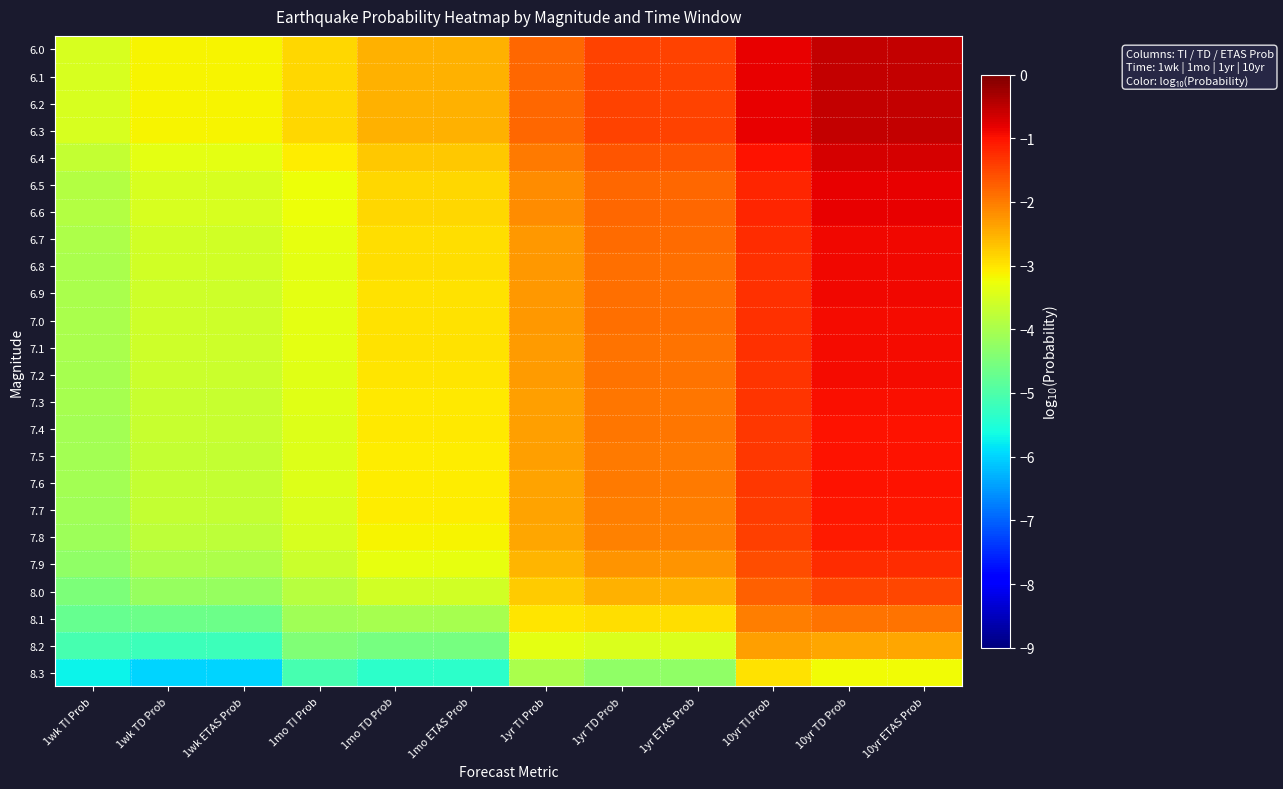

Reading left to right, transcribe all the data shown in this chart.

6.0: 1wk TI Prob=-3.5	1wk TD Prob=-3.2	1wk ETAS Prob=-3.2	1mo TI Prob=-2.9	1mo TD Prob=-2.5	1mo ETAS Prob=-2.5	1yr TI Prob=-1.8	1yr TD Prob=-1.4	1yr ETAS Prob=-1.4	10yr TI Prob=-0.8	10yr TD Prob=-0.5	10yr ETAS Prob=-0.5
6.1: 1wk TI Prob=-3.5	1wk TD Prob=-3.2	1wk ETAS Prob=-3.2	1mo TI Prob=-2.9	1mo TD Prob=-2.5	1mo ETAS Prob=-2.5	1yr TI Prob=-1.8	1yr TD Prob=-1.4	1yr ETAS Prob=-1.4	10yr TI Prob=-0.8	10yr TD Prob=-0.5	10yr ETAS Prob=-0.5
6.2: 1wk TI Prob=-3.5	1wk TD Prob=-3.2	1wk ETAS Prob=-3.2	1mo TI Prob=-2.9	1mo TD Prob=-2.5	1mo ETAS Prob=-2.5	1yr TI Prob=-1.8	1yr TD Prob=-1.4	1yr ETAS Prob=-1.4	10yr TI Prob=-0.8	10yr TD Prob=-0.5	10yr ETAS Prob=-0.5
6.3: 1wk TI Prob=-3.5	1wk TD Prob=-3.2	1wk ETAS Prob=-3.2	1mo TI Prob=-2.9	1mo TD Prob=-2.5	1mo ETAS Prob=-2.5	1yr TI Prob=-1.8	1yr TD Prob=-1.4	1yr ETAS Prob=-1.4	10yr TI Prob=-0.8	10yr TD Prob=-0.5	10yr ETAS Prob=-0.5
6.4: 1wk TI Prob=-3.7	1wk TD Prob=-3.3	1wk ETAS Prob=-3.3	1mo TI Prob=-3.1	1mo TD Prob=-2.7	1mo ETAS Prob=-2.7	1yr TI Prob=-2.0	1yr TD Prob=-1.6	1yr ETAS Prob=-1.6	10yr TI Prob=-1.0	10yr TD Prob=-0.7	10yr ETAS Prob=-0.7
6.5: 1wk TI Prob=-3.9	1wk TD Prob=-3.5	1wk ETAS Prob=-3.5	1mo TI Prob=-3.3	1mo TD Prob=-2.9	1mo ETAS Prob=-2.9	1yr TI Prob=-2.2	1yr TD Prob=-1.8	1yr ETAS Prob=-1.8	10yr TI Prob=-1.2	10yr TD Prob=-0.8	10yr ETAS Prob=-0.8
6.6: 1wk TI Prob=-3.9	1wk TD Prob=-3.5	1wk ETAS Prob=-3.5	1mo TI Prob=-3.3	1mo TD Prob=-2.9	1mo ETAS Prob=-2.9	1yr TI Prob=-2.2	1yr TD Prob=-1.8	1yr ETAS Prob=-1.8	10yr TI Prob=-1.2	10yr TD Prob=-0.8	10yr ETAS Prob=-0.8
6.7: 1wk TI Prob=-4.0	1wk TD Prob=-3.6	1wk ETAS Prob=-3.6	1mo TI Prob=-3.3	1mo TD Prob=-2.9	1mo ETAS Prob=-2.9	1yr TI Prob=-2.3	1yr TD Prob=-1.9	1yr ETAS Prob=-1.9	10yr TI Prob=-1.3	10yr TD Prob=-0.9	10yr ETAS Prob=-0.9
6.8: 1wk TI Prob=-4.0	1wk TD Prob=-3.6	1wk ETAS Prob=-3.6	1mo TI Prob=-3.3	1mo TD Prob=-3.0	1mo ETAS Prob=-3.0	1yr TI Prob=-2.3	1yr TD Prob=-1.9	1yr ETAS Prob=-1.9	10yr TI Prob=-1.3	10yr TD Prob=-0.9	10yr ETAS Prob=-0.9
6.9: 1wk TI Prob=-4.0	1wk TD Prob=-3.6	1wk ETAS Prob=-3.6	1mo TI Prob=-3.4	1mo TD Prob=-3.0	1mo ETAS Prob=-3.0	1yr TI Prob=-2.3	1yr TD Prob=-1.9	1yr ETAS Prob=-1.9	10yr TI Prob=-1.3	10yr TD Prob=-0.9	10yr ETAS Prob=-0.9
7.0: 1wk TI Prob=-4.0	1wk TD Prob=-3.6	1wk ETAS Prob=-3.6	1mo TI Prob=-3.4	1mo TD Prob=-3.0	1mo ETAS Prob=-3.0	1yr TI Prob=-2.3	1yr TD Prob=-1.9	1yr ETAS Prob=-1.9	10yr TI Prob=-1.3	10yr TD Prob=-0.9	10yr ETAS Prob=-0.9
7.1: 1wk TI Prob=-4.0	1wk TD Prob=-3.6	1wk ETAS Prob=-3.6	1mo TI Prob=-3.4	1mo TD Prob=-3.0	1mo ETAS Prob=-3.0	1yr TI Prob=-2.3	1yr TD Prob=-1.9	1yr ETAS Prob=-1.9	10yr TI Prob=-1.3	10yr TD Prob=-0.9	10yr ETAS Prob=-0.9
7.2: 1wk TI Prob=-4.0	1wk TD Prob=-3.6	1wk ETAS Prob=-3.6	1mo TI Prob=-3.4	1mo TD Prob=-3.0	1mo ETAS Prob=-3.0	1yr TI Prob=-2.3	1yr TD Prob=-1.9	1yr ETAS Prob=-1.9	10yr TI Prob=-1.3	10yr TD Prob=-0.9	10yr ETAS Prob=-0.9
7.3: 1wk TI Prob=-4.0	1wk TD Prob=-3.7	1wk ETAS Prob=-3.7	1mo TI Prob=-3.4	1mo TD Prob=-3.0	1mo ETAS Prob=-3.0	1yr TI Prob=-2.3	1yr TD Prob=-2.0	1yr ETAS Prob=-2.0	10yr TI Prob=-1.3	10yr TD Prob=-1.0	10yr ETAS Prob=-1.0
7.4: 1wk TI Prob=-4.1	1wk TD Prob=-3.7	1wk ETAS Prob=-3.7	1mo TI Prob=-3.4	1mo TD Prob=-3.1	1mo ETAS Prob=-3.1	1yr TI Prob=-2.3	1yr TD Prob=-2.0	1yr ETAS Prob=-2.0	10yr TI Prob=-1.3	10yr TD Prob=-1.0	10yr ETAS Prob=-1.0
7.5: 1wk TI Prob=-4.1	1wk TD Prob=-3.7	1wk ETAS Prob=-3.7	1mo TI Prob=-3.4	1mo TD Prob=-3.1	1mo ETAS Prob=-3.1	1yr TI Prob=-2.3	1yr TD Prob=-2.0	1yr ETAS Prob=-2.0	10yr TI Prob=-1.4	10yr TD Prob=-1.0	10yr ETAS Prob=-1.0
7.6: 1wk TI Prob=-4.1	1wk TD Prob=-3.7	1wk ETAS Prob=-3.7	1mo TI Prob=-3.4	1mo TD Prob=-3.1	1mo ETAS Prob=-3.1	1yr TI Prob=-2.4	1yr TD Prob=-2.0	1yr ETAS Prob=-2.0	10yr TI Prob=-1.4	10yr TD Prob=-1.0	10yr ETAS Prob=-1.0
7.7: 1wk TI Prob=-4.1	1wk TD Prob=-3.7	1wk ETAS Prob=-3.7	1mo TI Prob=-3.5	1mo TD Prob=-3.1	1mo ETAS Prob=-3.1	1yr TI Prob=-2.4	1yr TD Prob=-2.0	1yr ETAS Prob=-2.0	10yr TI Prob=-1.4	10yr TD Prob=-1.0	10yr ETAS Prob=-1.0
7.8: 1wk TI Prob=-4.1	1wk TD Prob=-3.8	1wk ETAS Prob=-3.8	1mo TI Prob=-3.5	1mo TD Prob=-3.1	1mo ETAS Prob=-3.1	1yr TI Prob=-2.4	1yr TD Prob=-2.1	1yr ETAS Prob=-2.1	10yr TI Prob=-1.4	10yr TD Prob=-1.1	10yr ETAS Prob=-1.1
7.9: 1wk TI Prob=-4.3	1wk TD Prob=-4.0	1wk ETAS Prob=-4.0	1mo TI Prob=-3.6	1mo TD Prob=-3.3	1mo ETAS Prob=-3.3	1yr TI Prob=-2.6	1yr TD Prob=-2.2	1yr ETAS Prob=-2.2	10yr TI Prob=-1.6	10yr TD Prob=-1.2	10yr ETAS Prob=-1.2
8.0: 1wk TI Prob=-4.5	1wk TD Prob=-4.2	1wk ETAS Prob=-4.2	1mo TI Prob=-3.8	1mo TD Prob=-3.6	1mo ETAS Prob=-3.6	1yr TI Prob=-2.8	1yr TD Prob=-2.5	1yr ETAS Prob=-2.5	10yr TI Prob=-1.8	10yr TD Prob=-1.5	10yr ETAS Prob=-1.5
8.1: 1wk TI Prob=-4.7	1wk TD Prob=-4.6	1wk ETAS Prob=-4.6	1mo TI Prob=-4.1	1mo TD Prob=-4.0	1mo ETAS Prob=-4.0	1yr TI Prob=-3.0	1yr TD Prob=-2.9	1yr ETAS Prob=-2.9	10yr TI Prob=-2.0	10yr TD Prob=-1.9	10yr ETAS Prob=-1.9
8.2: 1wk TI Prob=-5.1	1wk TD Prob=-5.2	1wk ETAS Prob=-5.2	1mo TI Prob=-4.4	1mo TD Prob=-4.5	1mo ETAS Prob=-4.5	1yr TI Prob=-3.4	1yr TD Prob=-3.5	1yr ETAS Prob=-3.5	10yr TI Prob=-2.4	10yr TD Prob=-2.4	10yr ETAS Prob=-2.4
8.3: 1wk TI Prob=-5.7	1wk TD Prob=-6.0	1wk ETAS Prob=-6.0	1mo TI Prob=-5.1	1mo TD Prob=-5.4	1mo ETAS Prob=-5.4	1yr TI Prob=-4.0	1yr TD Prob=-4.3	1yr ETAS Prob=-4.3	10yr TI Prob=-3.0	10yr TD Prob=-3.2	10yr ETAS Prob=-3.2